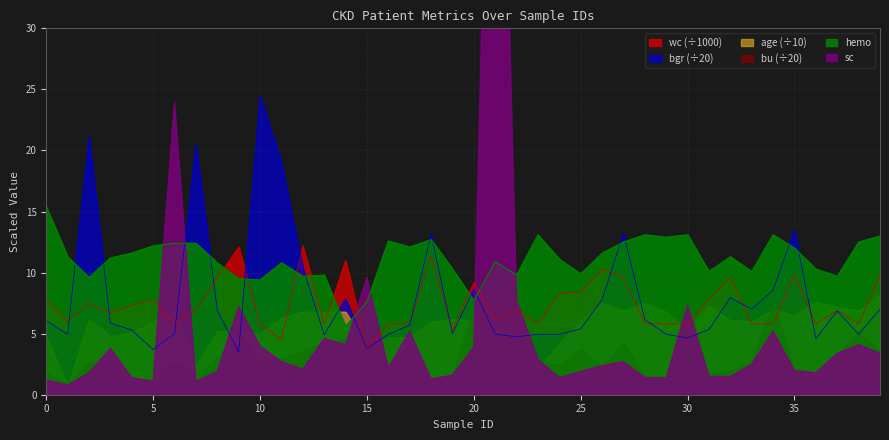

In bgr, how many points are higher than both neighbors (excluding endpoints)?

10